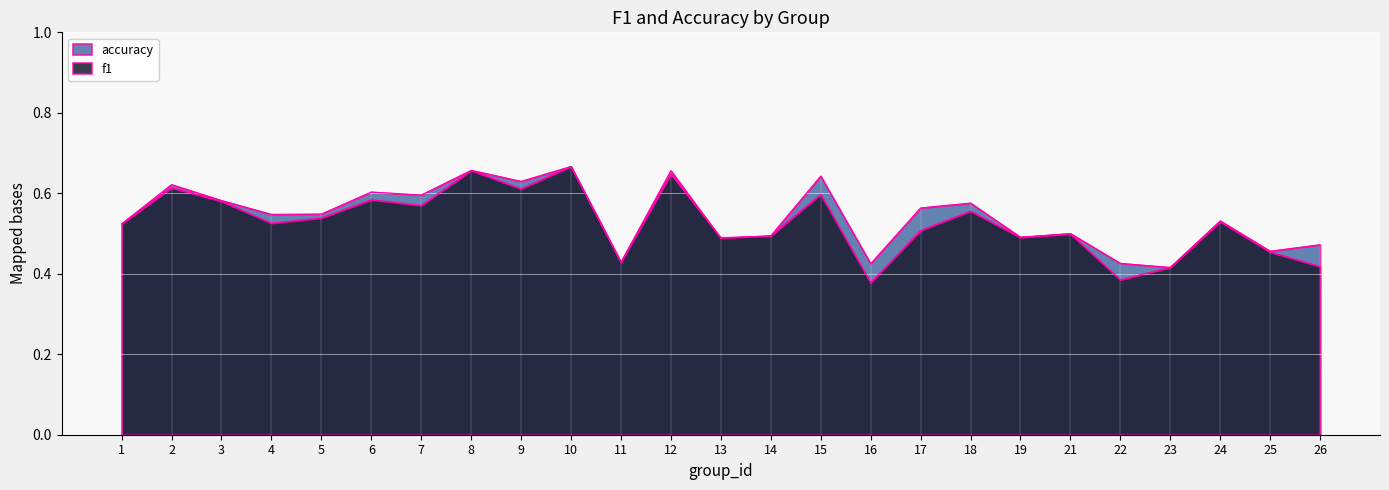

In accuracy, how many points are lower than both neighbors (excluding endpoints)?

9